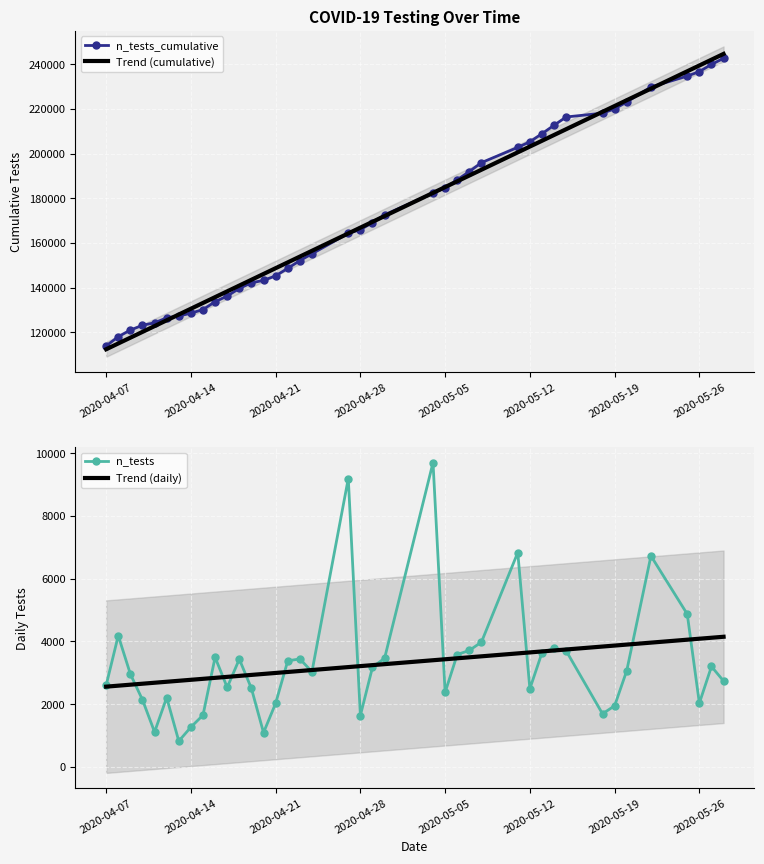

The value of n_tests_cumulative at 2020-05-26 is 404964. True or false?

False